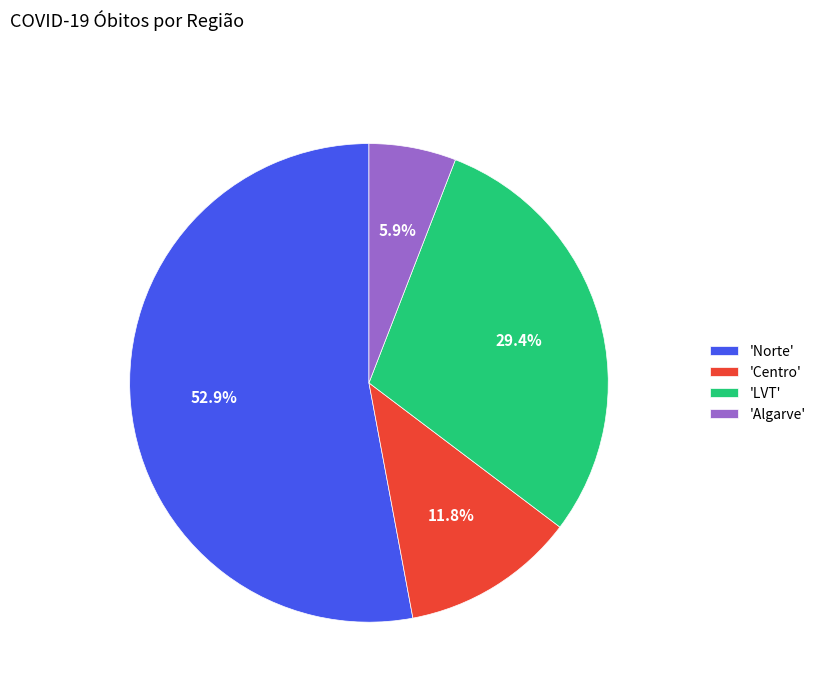

How many segments does this pie chart have?

4